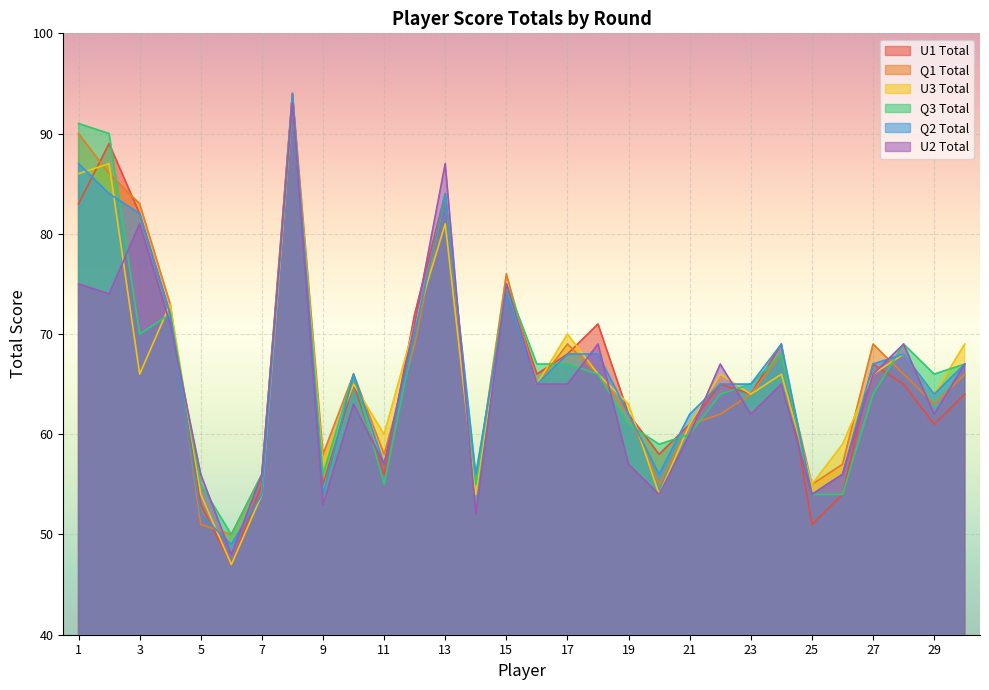

Is it true that Q1 Total equals 43 at 4?

False